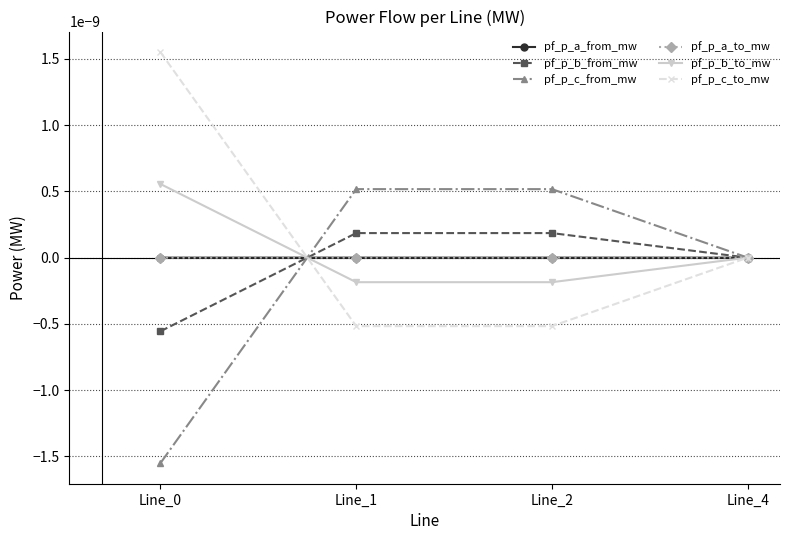

Does the chart have visible grid lines?

Yes